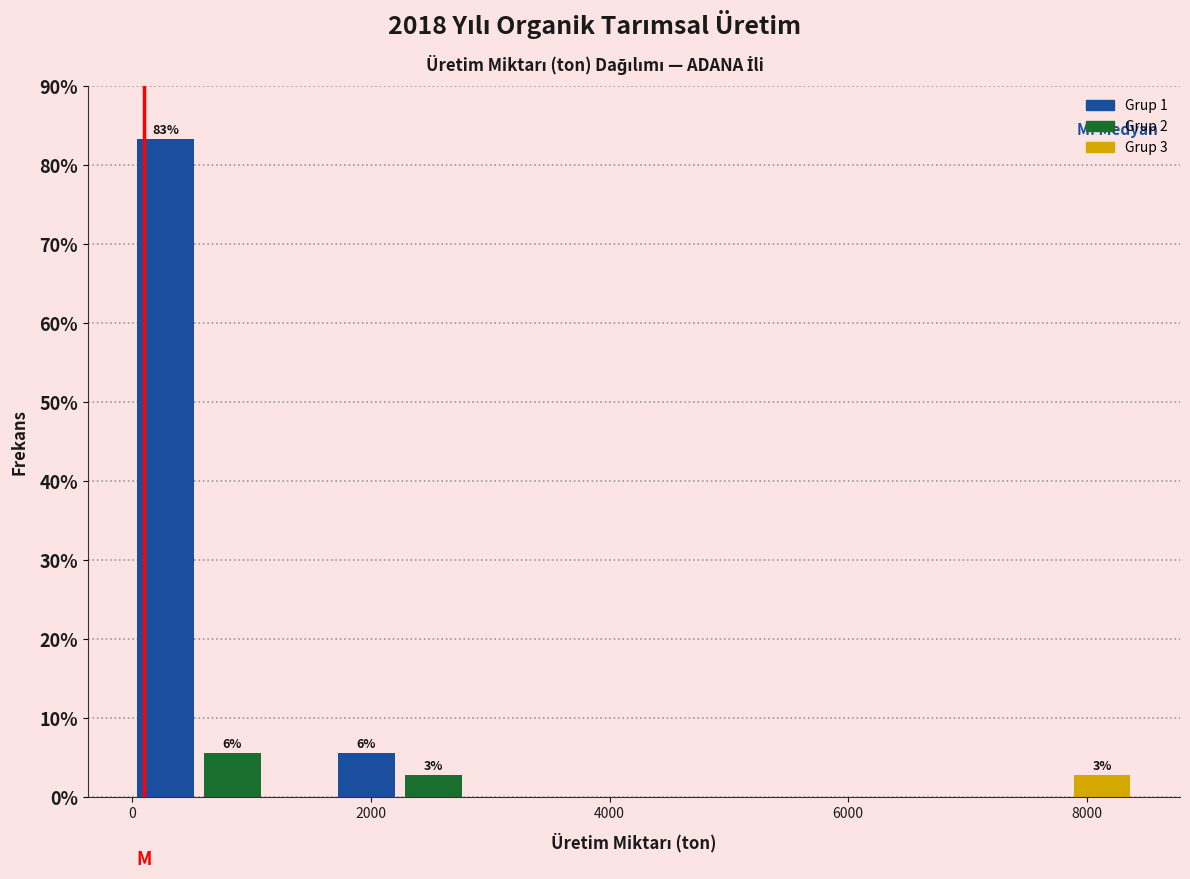

Read against the x-axis, roughly where is the centre of the tallest bar?

200